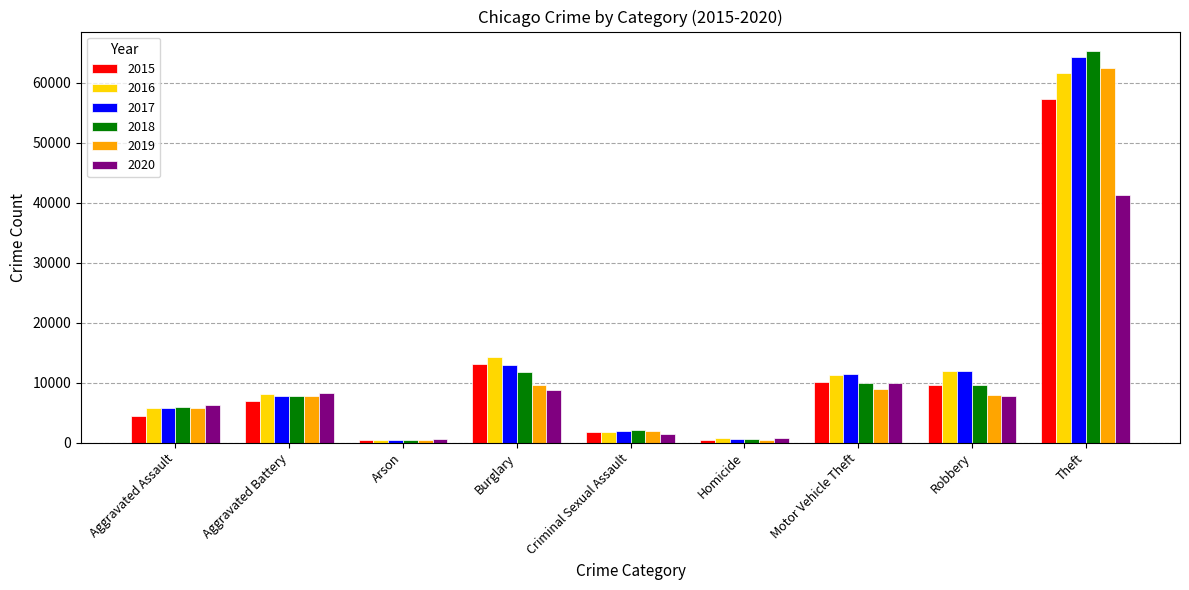

What is the minimum value for 2020?

588